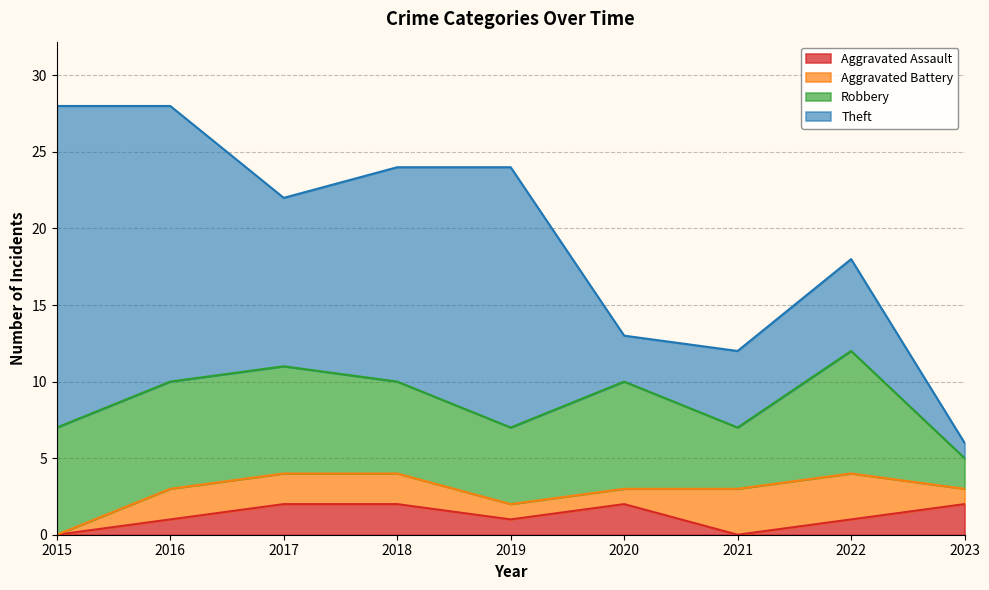

Where is the first local maximum for Robbery?

2020